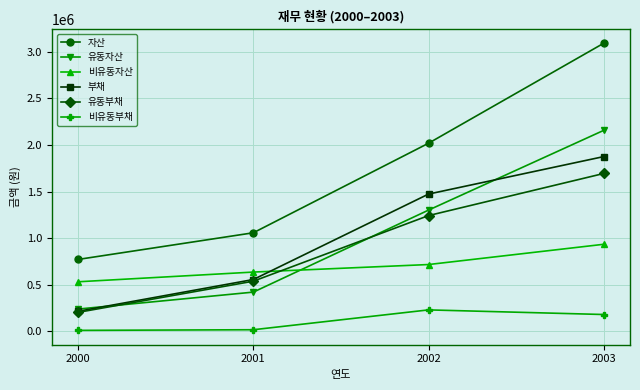

The 부채 series shows 215582 at 2000. True or false?

True